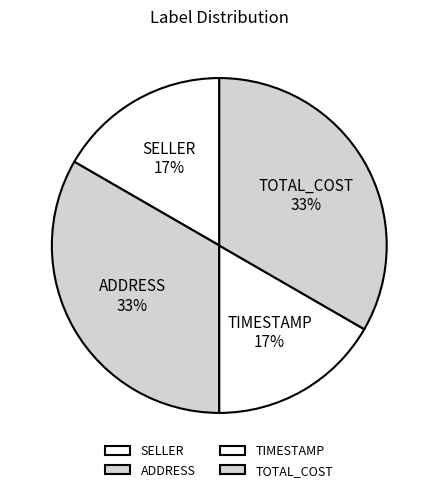

How many segments does this pie chart have?

4